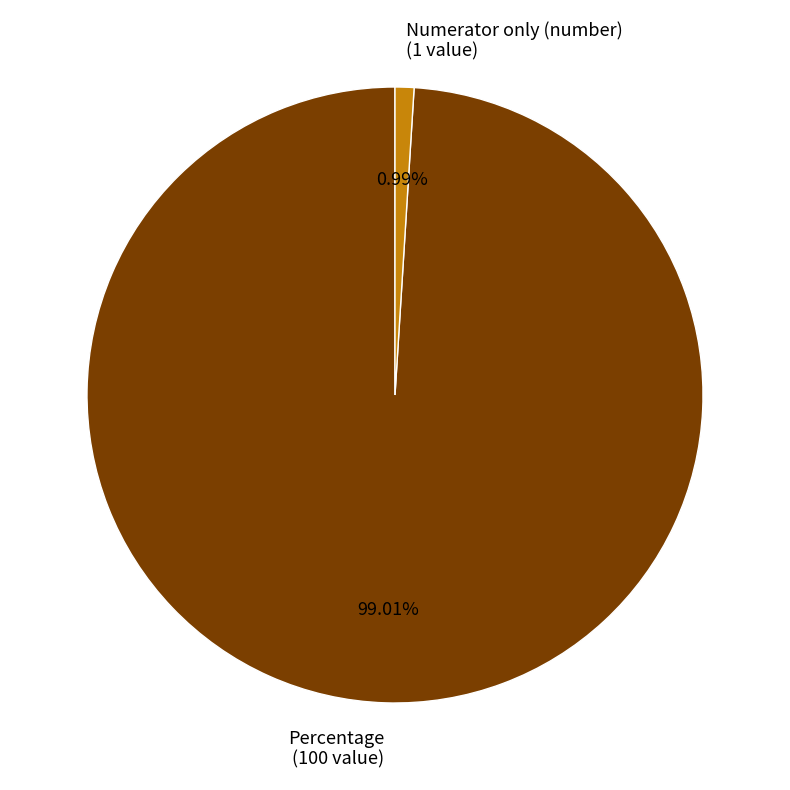

Is the sum of Percentage and Numerator only (number) greater than half?

Yes